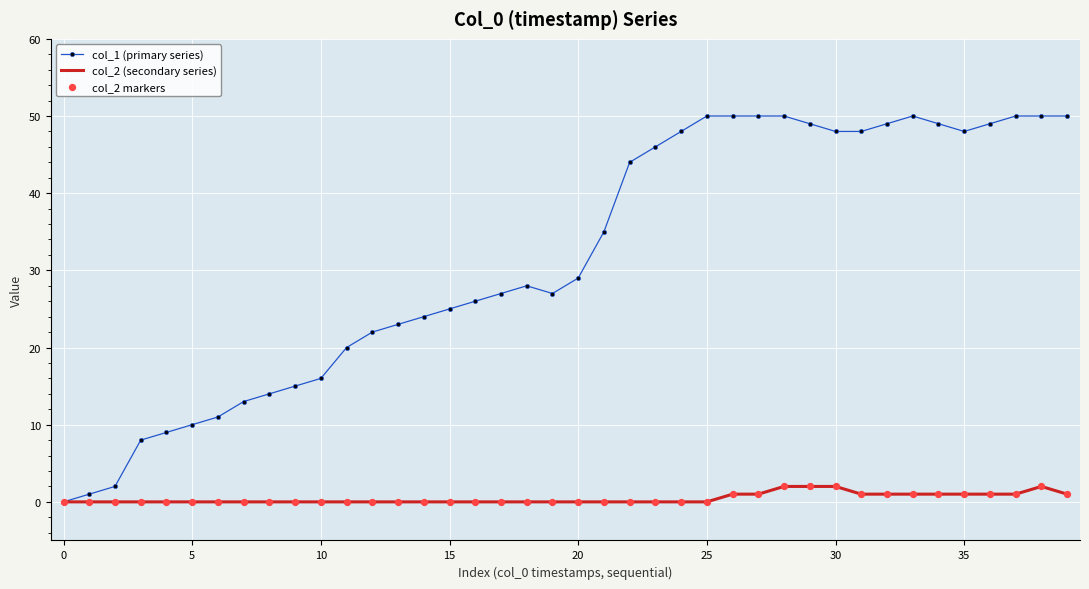

Which series has the widest spread of values?

col_1 (primary series)